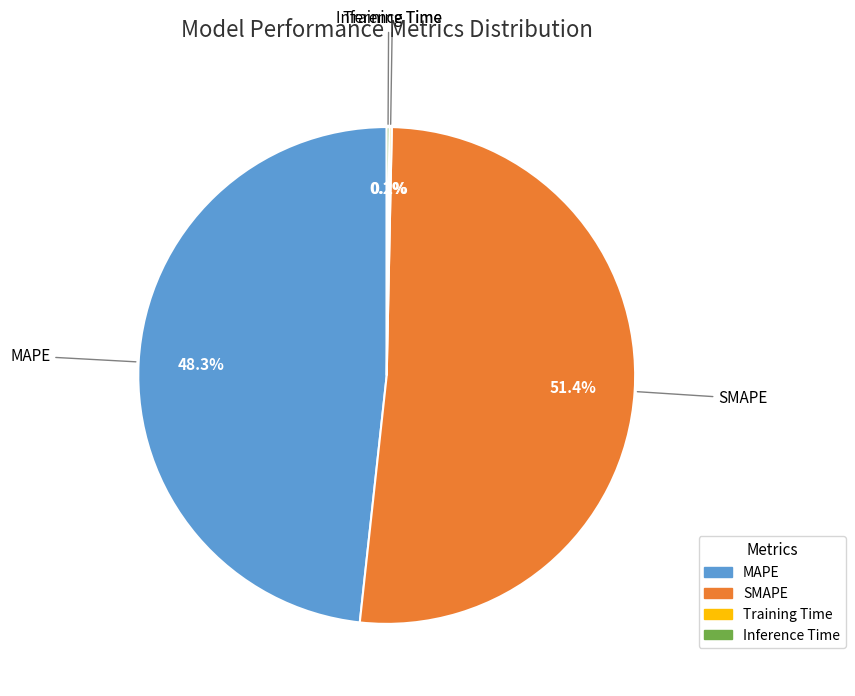

Does any single category account for the majority?

Yes